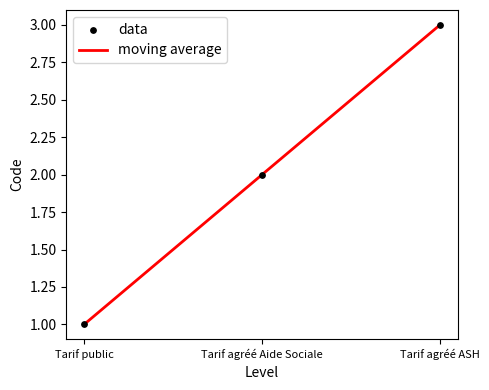

What is the sum of the values at Tarif agréé Aide Sociale and Tarif agréé ASH?

5